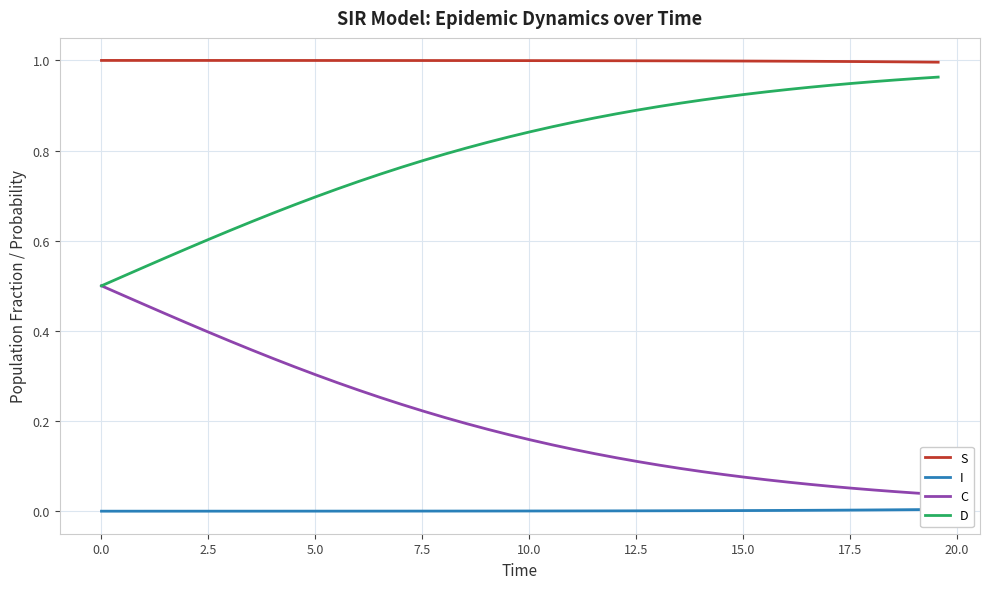

What is the average value of the S series?

1.0